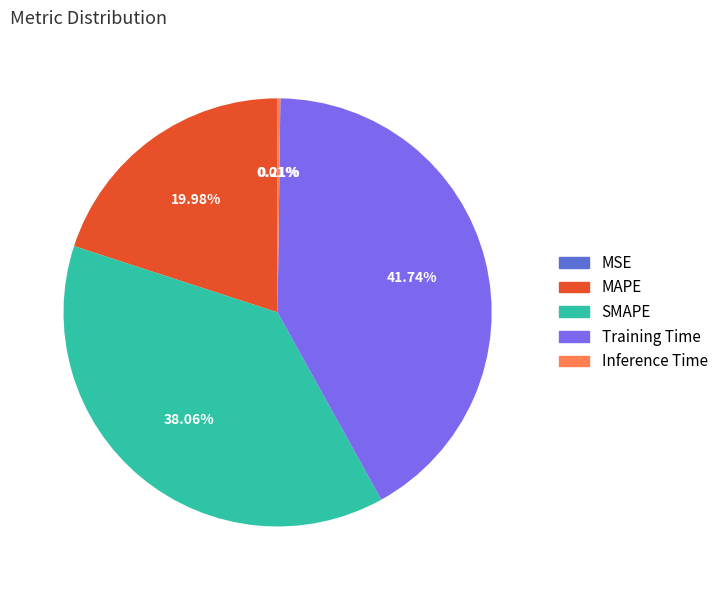

Does MAPE represent more than half of the total?

No